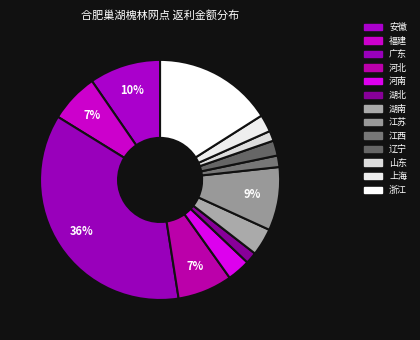

To the nearest percent, what percentage of the pie is 湖北?

2%